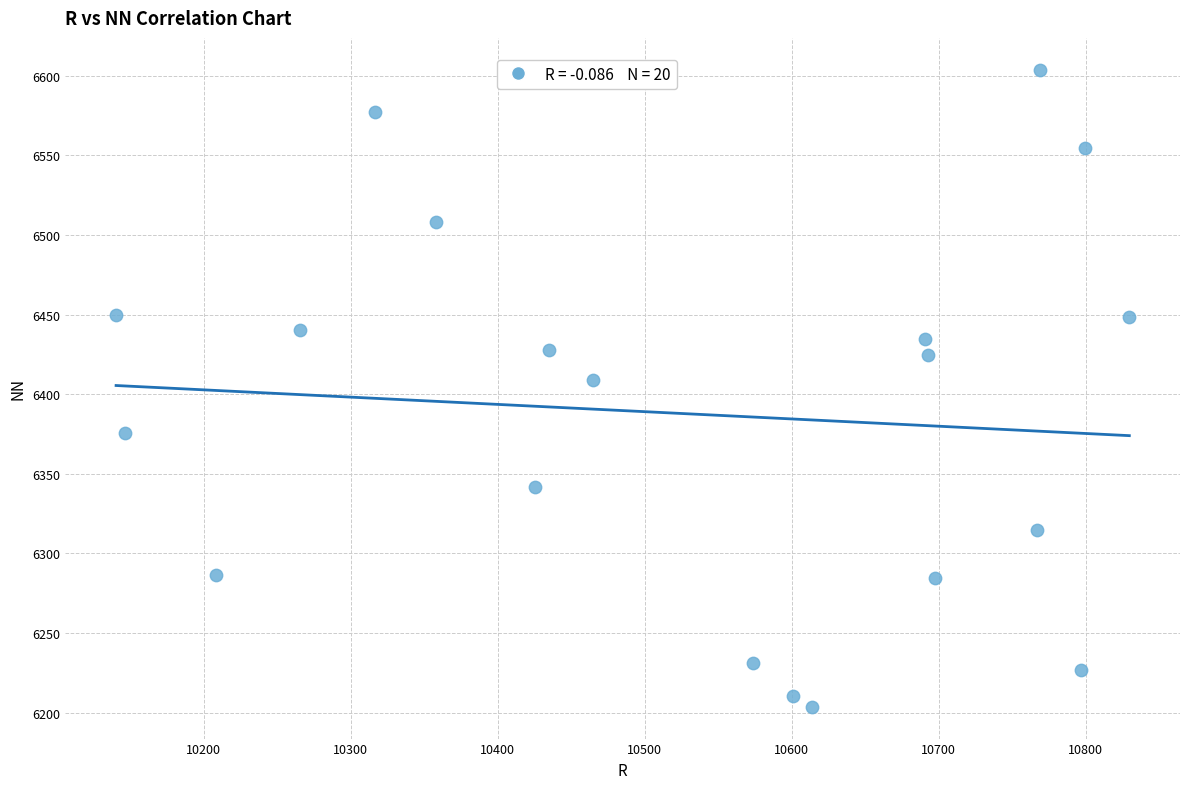

What is the range of Y values (max minus min)?

399.9